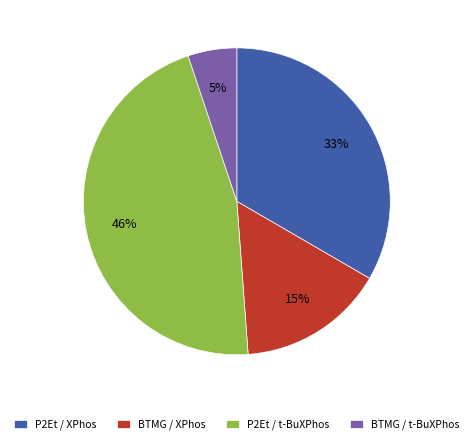

To the nearest percent, what portion does P2Et / XPhos represent?

33%